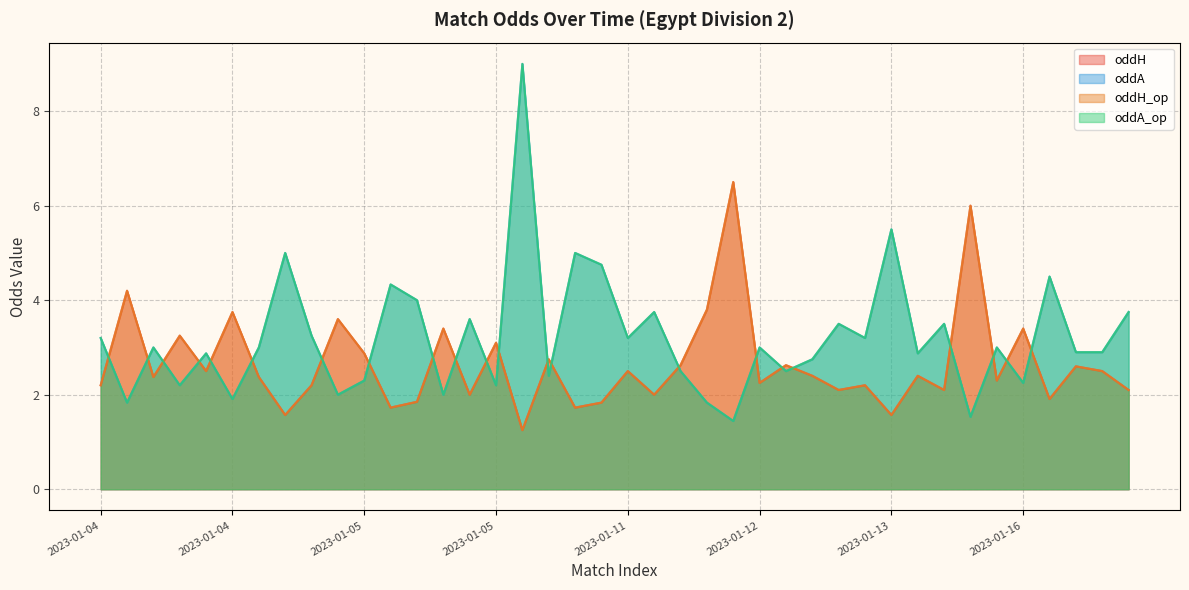

Reading left to right, what are all the values shown in this chart?

oddH: 2.2	4.2	2.4	3.2	2.5	3.8	2.4	1.6	2.2	3.6	2.9	1.7	1.9	3.4	2.0	3.1	1.2	2.8	1.7	1.8	2.5	2.0	2.6	3.8	6.5	2.2	2.6	2.4	2.1	2.2	1.6	2.4	2.1	6.0	2.3	3.4	1.9	2.6	2.5	2.1
oddA: 3.2	1.8	3.0	2.2	2.9	1.9	3.0	5.0	3.2	2.0	2.3	4.3	4.0	2.0	3.6	2.2	9.0	2.4	5.0	4.8	3.2	3.8	2.5	1.8	1.4	3.0	2.5	2.8	3.5	3.2	5.5	2.9	3.5	1.5	3.0	2.2	4.5	2.9	2.9	3.8
oddH_op: 2.2	4.2	2.4	3.2	2.5	3.8	2.4	1.6	2.2	3.6	2.9	1.7	1.9	3.4	2.0	3.1	1.2	2.8	1.7	1.8	2.5	2.0	2.6	3.8	6.5	2.2	2.6	2.4	2.1	2.2	1.6	2.4	2.1	6.0	2.3	3.4	1.9	2.6	2.5	2.1
oddA_op: 3.2	1.8	3.0	2.2	2.9	1.9	3.0	5.0	3.2	2.0	2.3	4.3	4.0	2.0	3.6	2.2	9.0	2.4	5.0	4.8	3.2	3.8	2.5	1.8	1.4	3.0	2.5	2.8	3.5	3.2	5.5	2.9	3.5	1.5	3.0	2.2	4.5	2.9	2.9	3.8